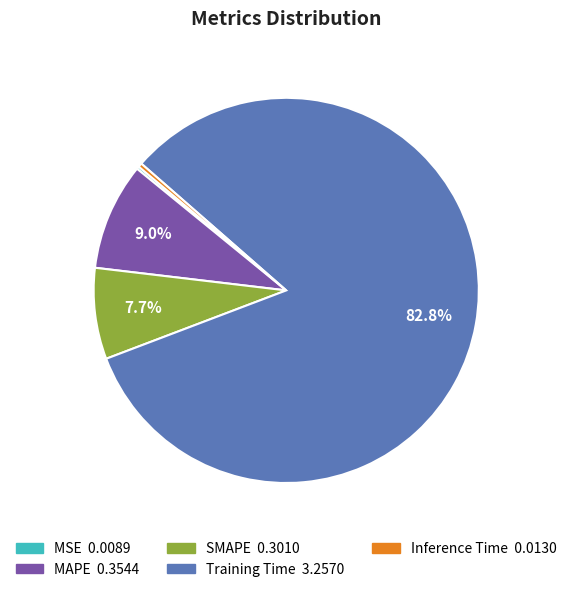

To the nearest percent, what is the combined percentage of MAPE and Inference Time?

9%